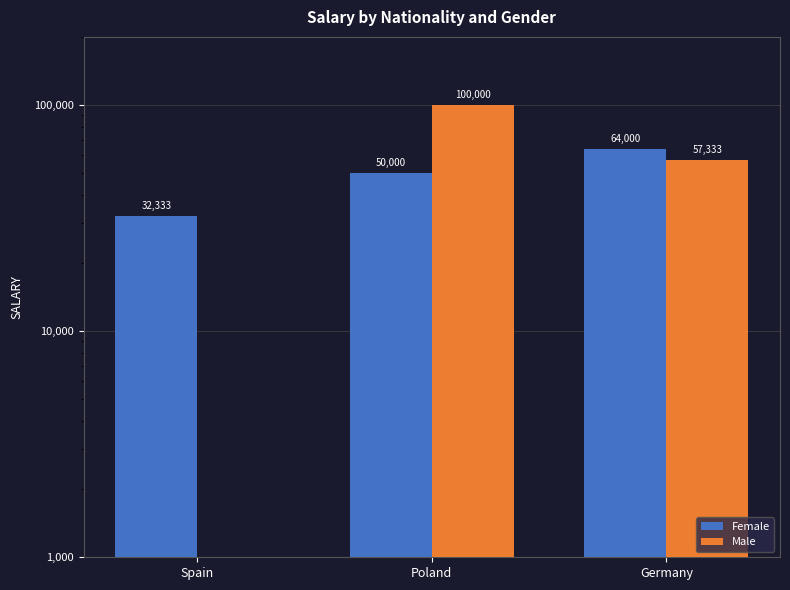

Rank the series by their maximum value, from lowest to highest.

Female, Male